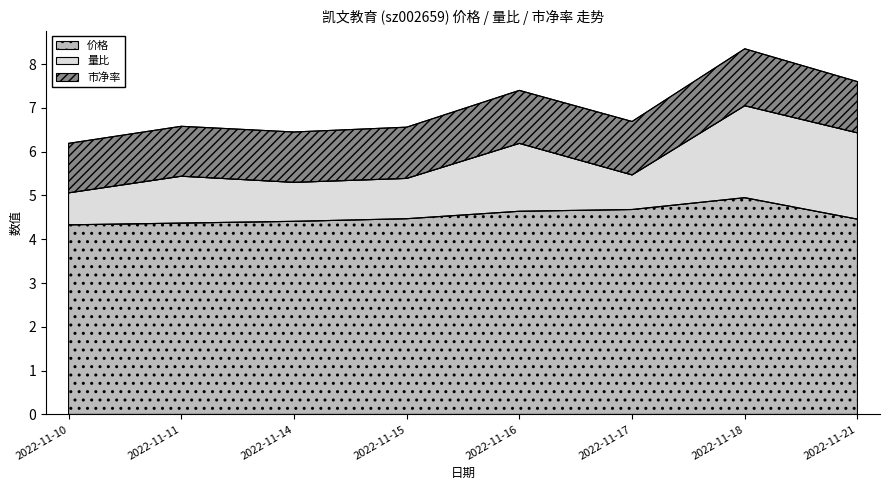

Reading left to right, list all the values displayed in this chart.

价格: 2022-11-10=4.3	2022-11-11=4.4	2022-11-14=4.4	2022-11-15=4.5	2022-11-16=4.6	2022-11-17=4.7	2022-11-18=5.0	2022-11-21=4.5
量比: 2022-11-10=0.7	2022-11-11=1.1	2022-11-14=0.9	2022-11-15=0.9	2022-11-16=1.6	2022-11-17=0.8	2022-11-18=2.1	2022-11-21=2.0
市净率: 2022-11-10=1.1	2022-11-11=1.1	2022-11-14=1.1	2022-11-15=1.2	2022-11-16=1.2	2022-11-17=1.2	2022-11-18=1.3	2022-11-21=1.2